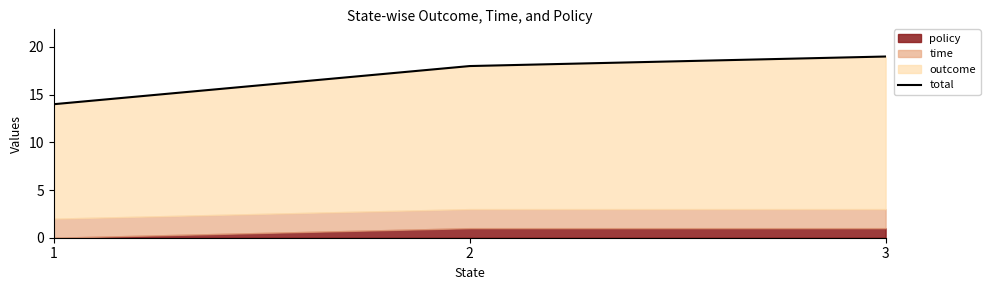

What is the difference between the second highest and minimum values?

4